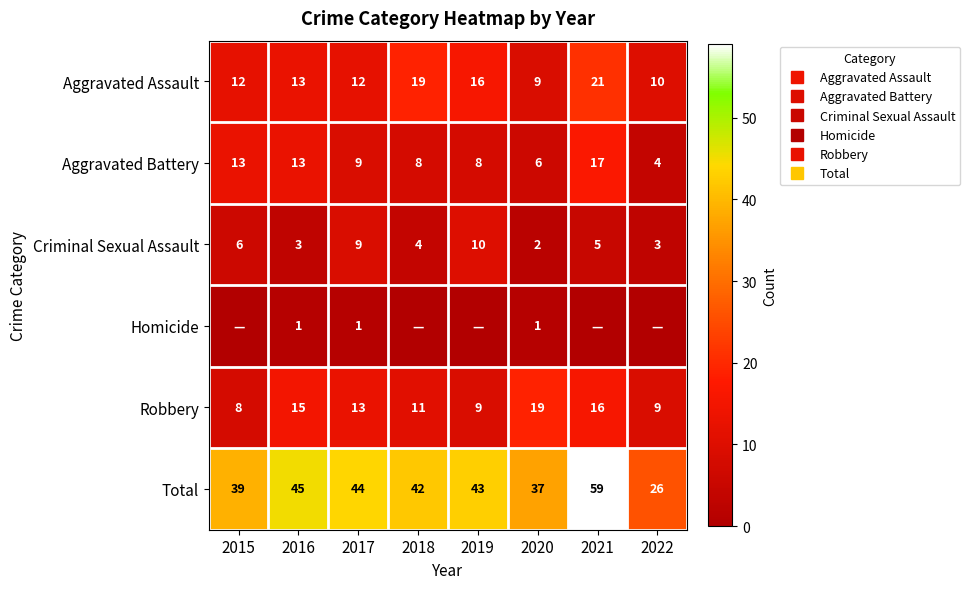

What is the lowest value of the Criminal Sexual Assault series?

2